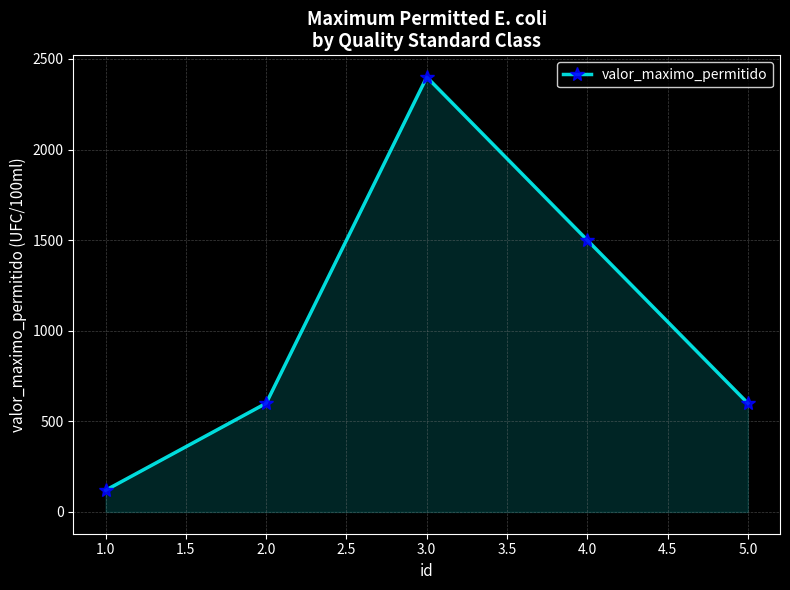

Approximately how many times larger is the value at 1.0 compared to 2.0?

0.2